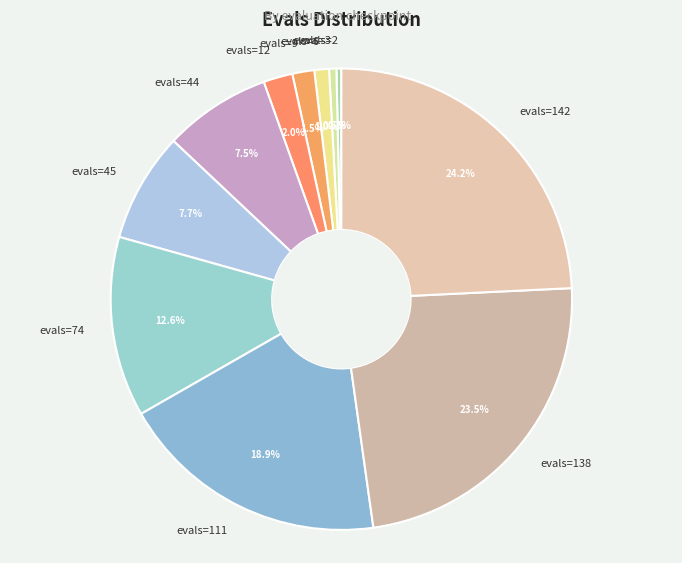

Is there a majority slice in this chart?

No